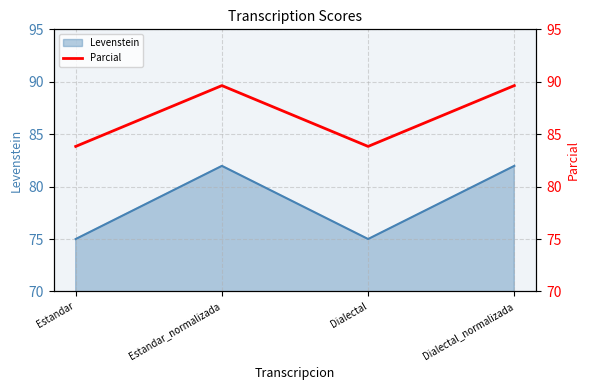

Where does the Levenstein series first go above 81?

Estandar_normalizada